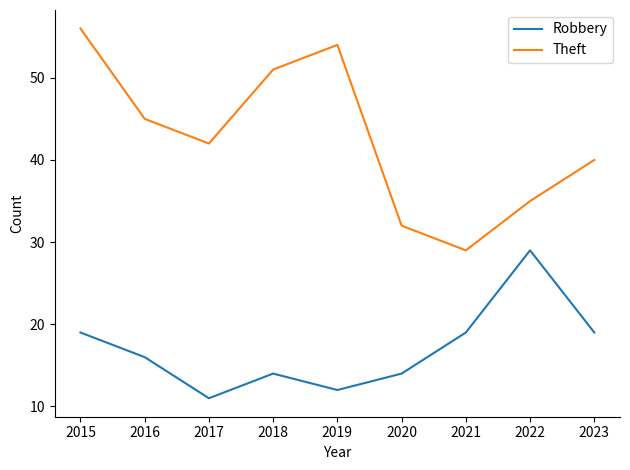

At which category is the sum across all series the highest?

2015